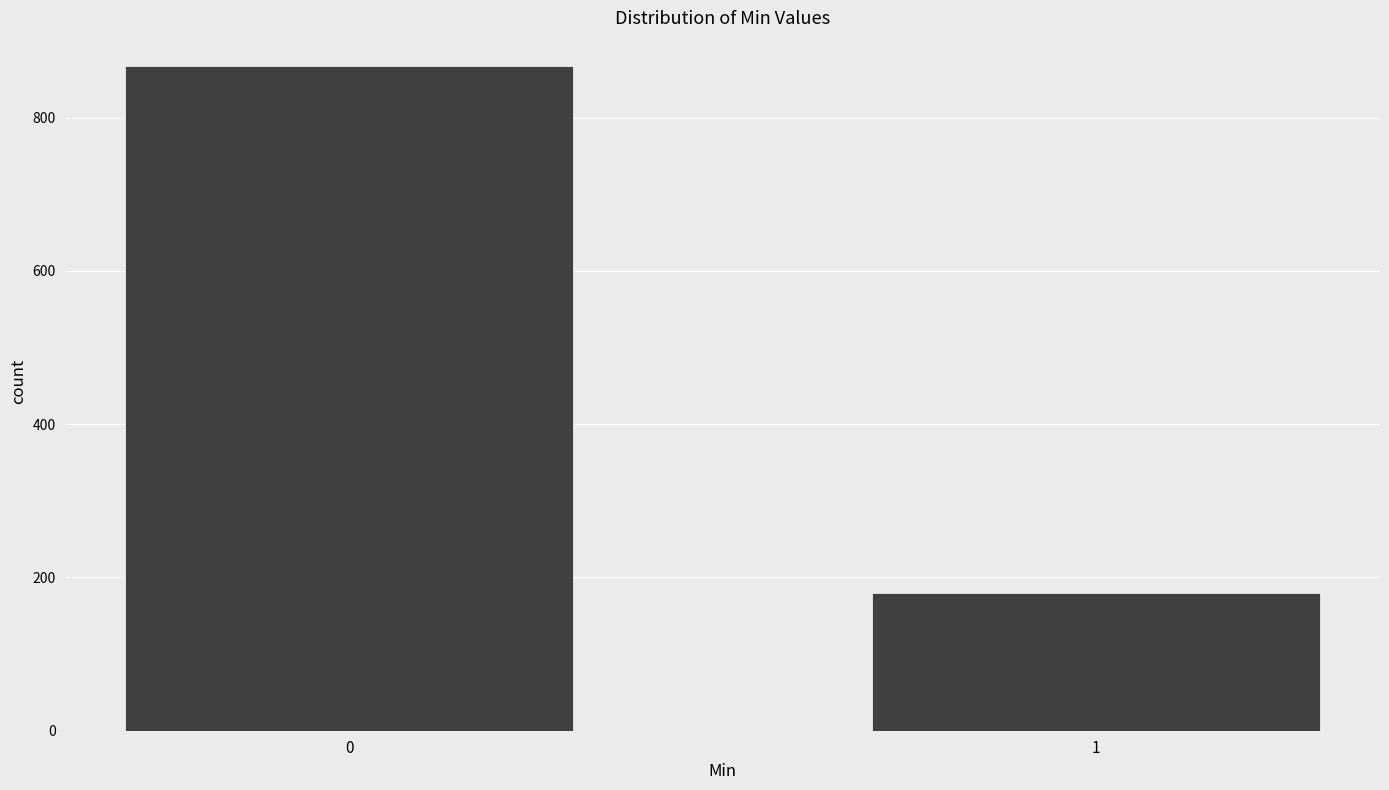

Reading right to left, list all the values displayed in this chart.

180	868